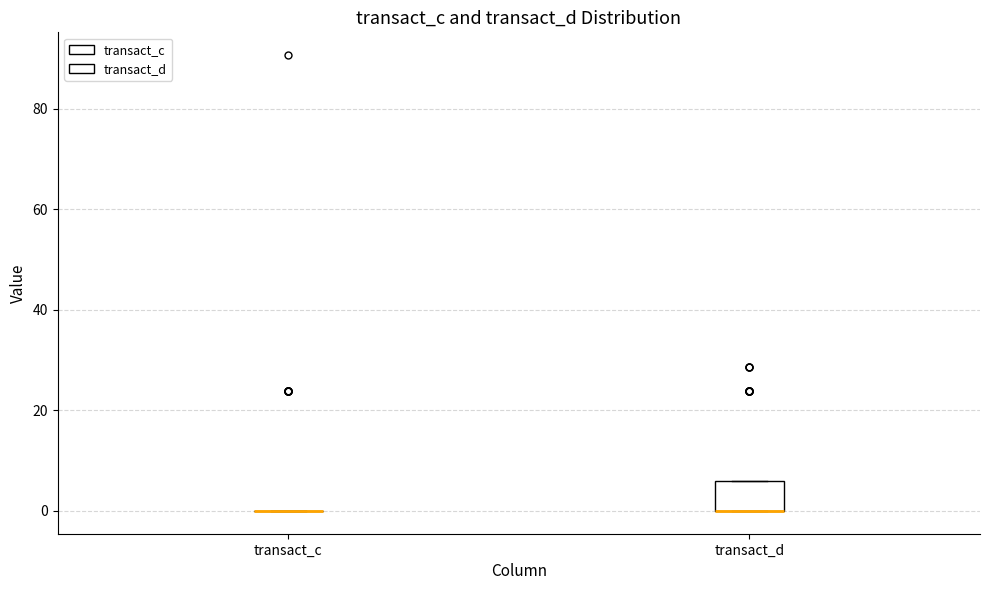

Comparing the boxes themselves (not the whiskers), which one is the tallest?

transact_d